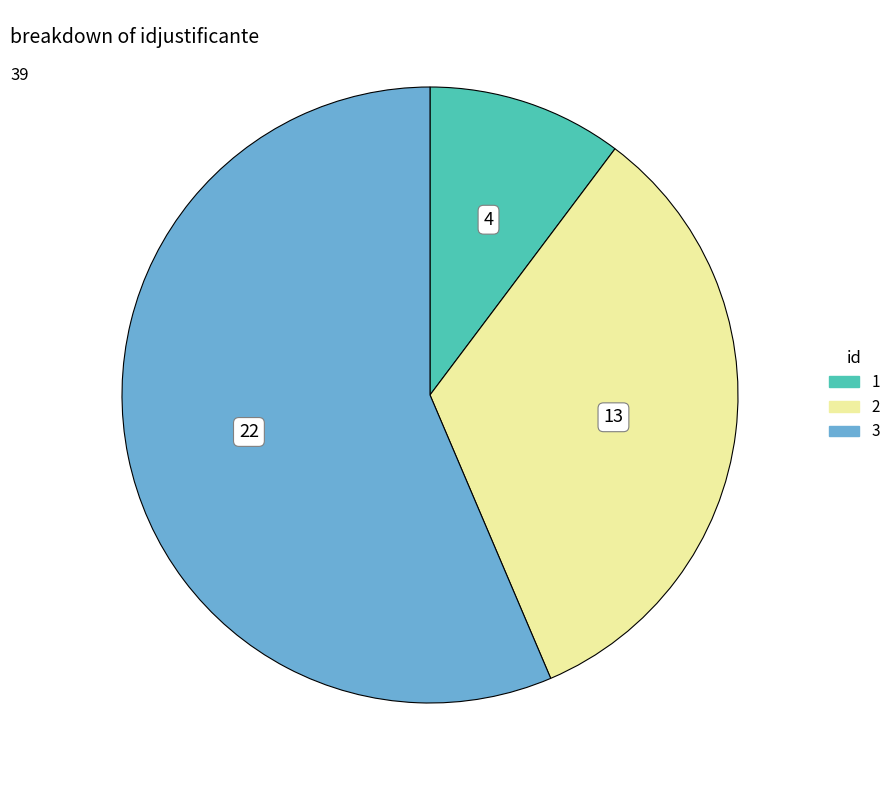

What is the majority slice?

3